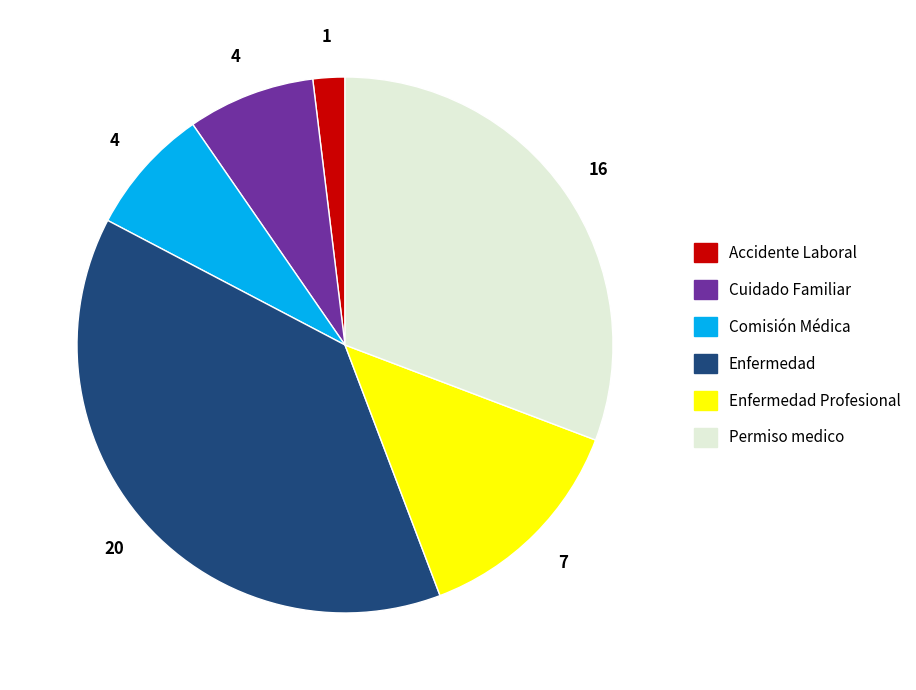

Is it true that Permiso medico is 45% of the pie?

False